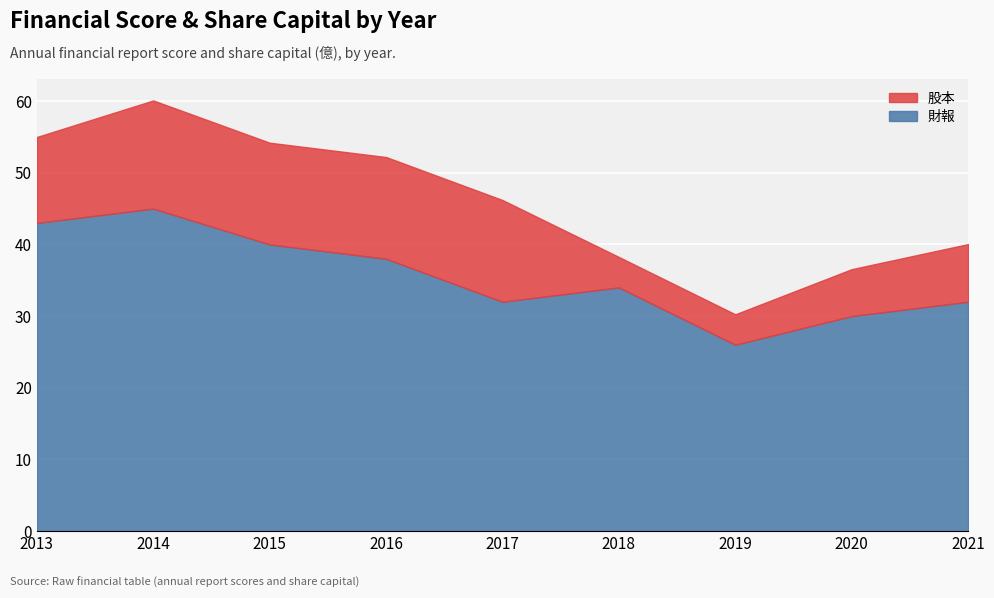

Is it true that 財報 equals 43.0 at 2013?

True